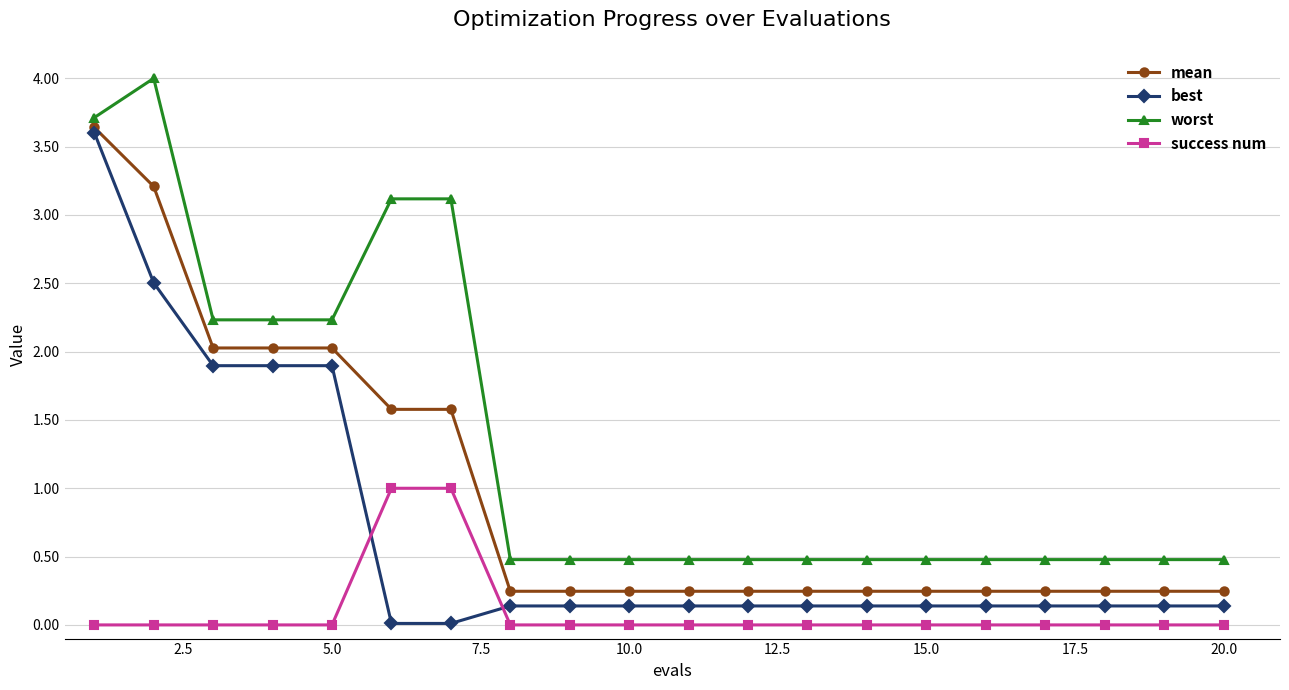

What are all the series names shown in the legend?

mean, best, worst, success num